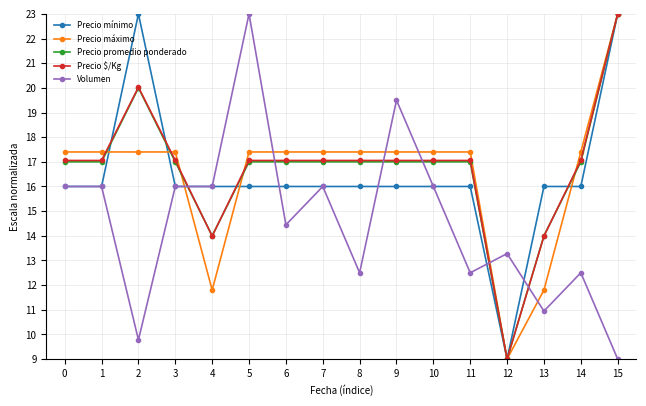

What is the minimum value shown in the chart?

9.0